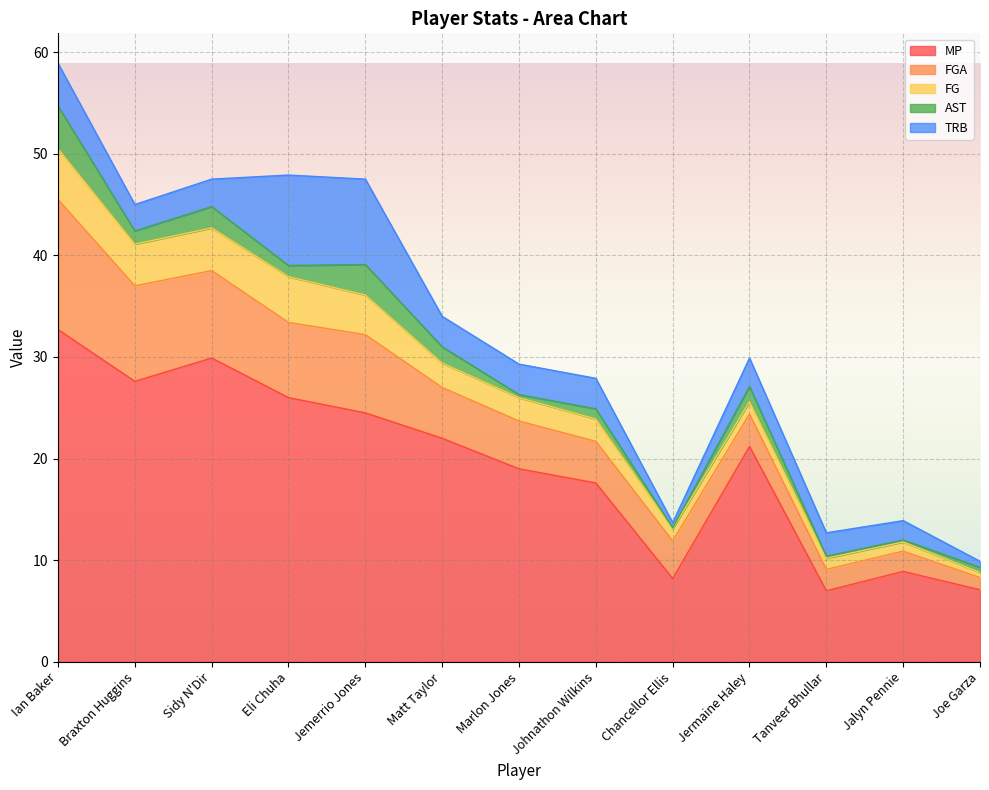

True or false: MP and AST cross at least once.

False